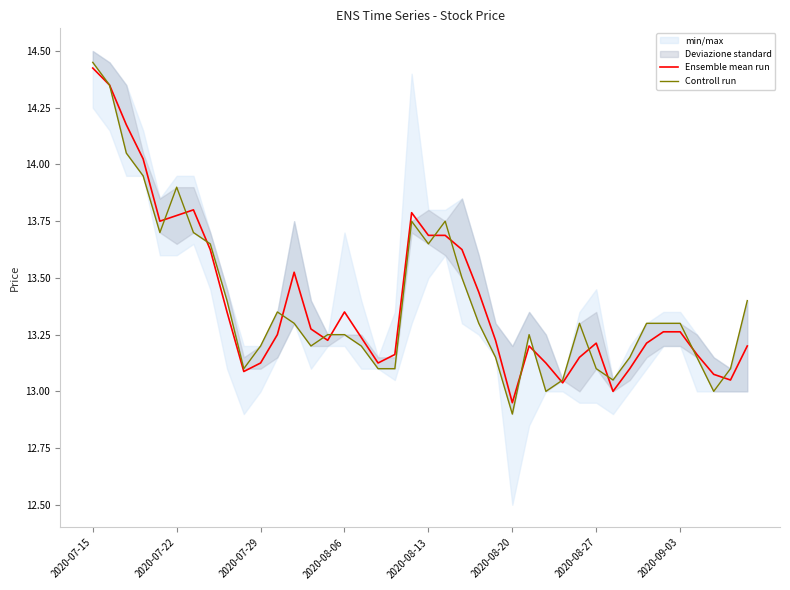

List the series in order of their peak value, highest first.

Controll run, Ensemble mean run